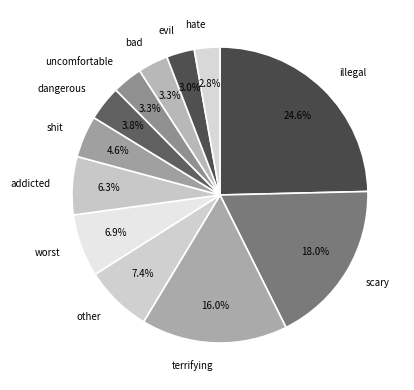

What percentage is the uncomfortable slice, to the nearest percent?

3%